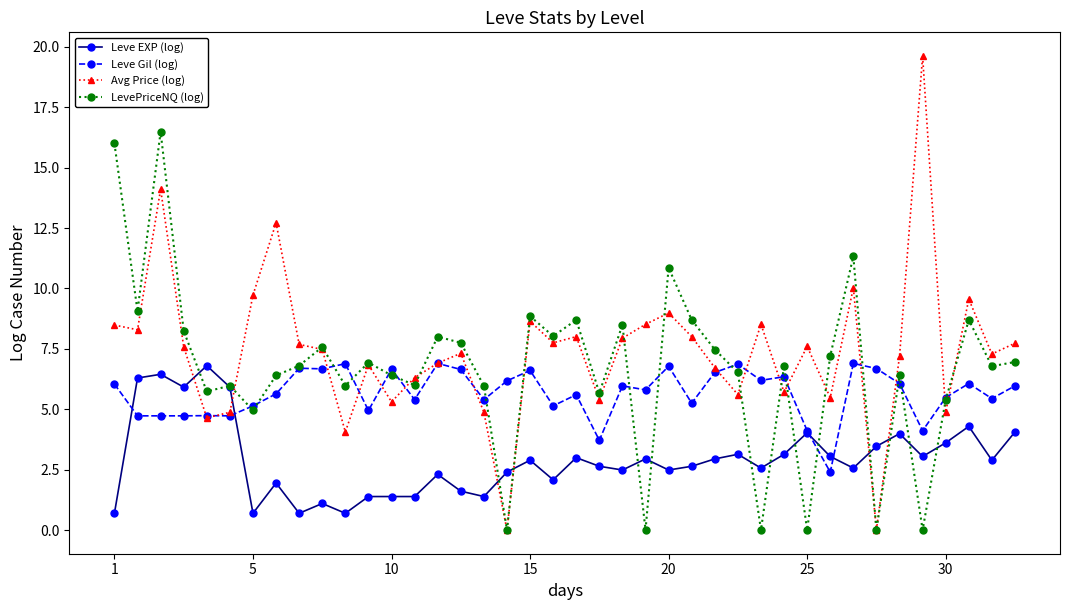

Which series ends up on top after the final intersection of Leve EXP (log) and LevePriceNQ (log)?

LevePriceNQ (log)